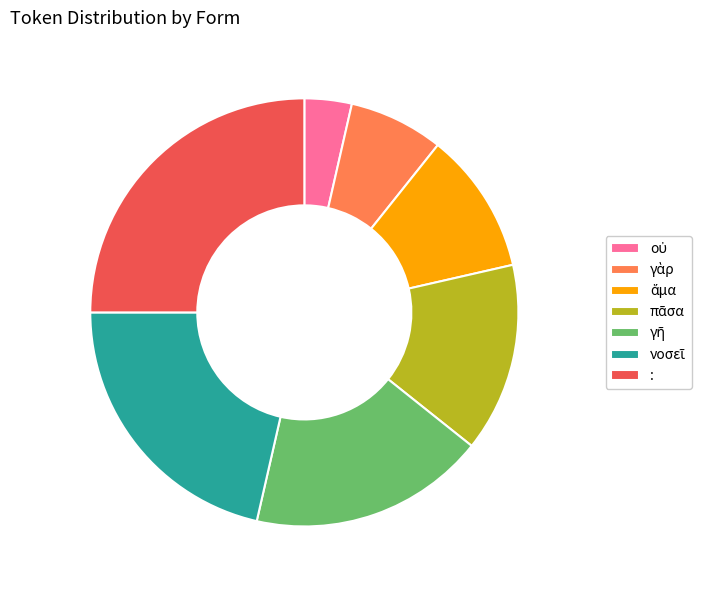

True or false: : accounts for 35% of the total.

False